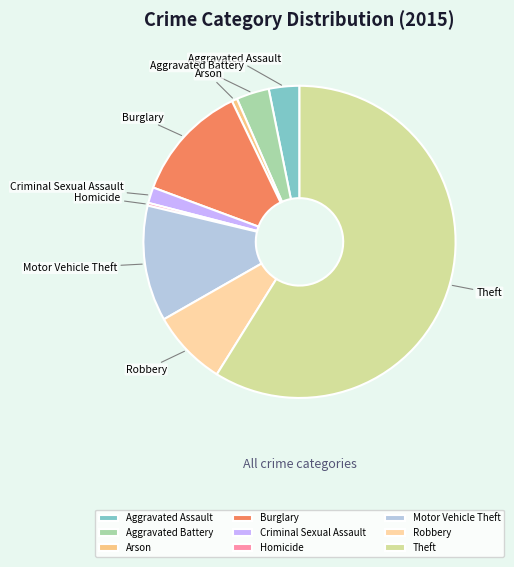

The Robbery slice represents 23% of the pie. True or false?

False